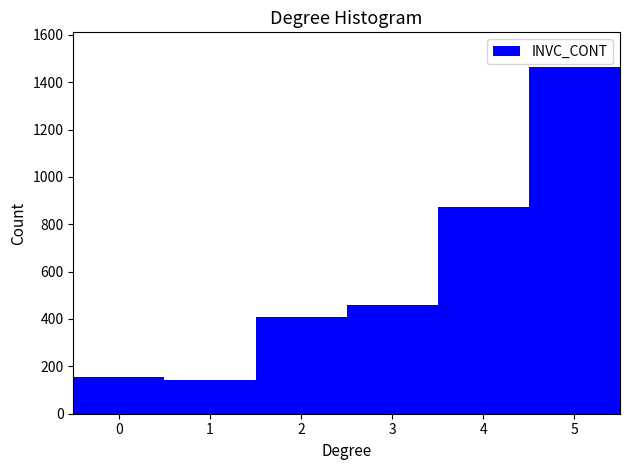

Over which range of the x-axis is the bar tallest?

4.5 to 5.5